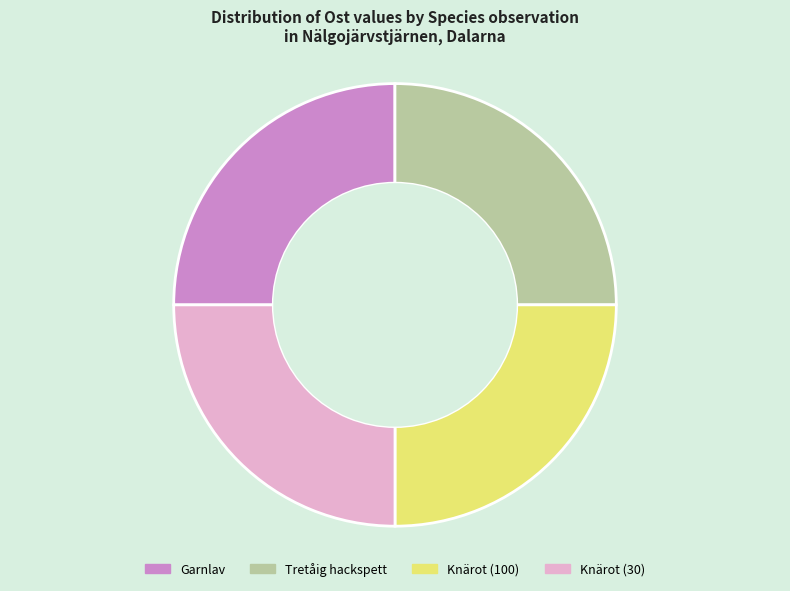

Approximately how many times larger is the value at Garnlav compared to Knärot (100)?

1.0